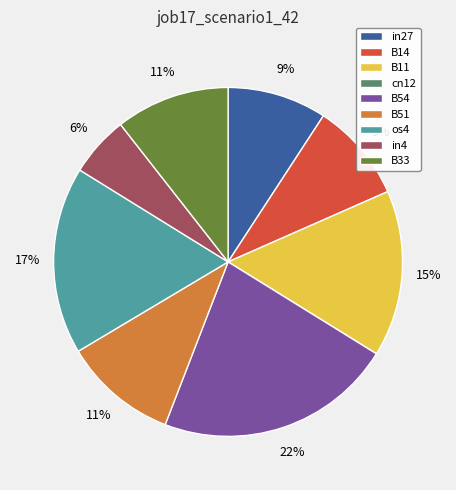

Which category has the biggest portion of the pie?

B54